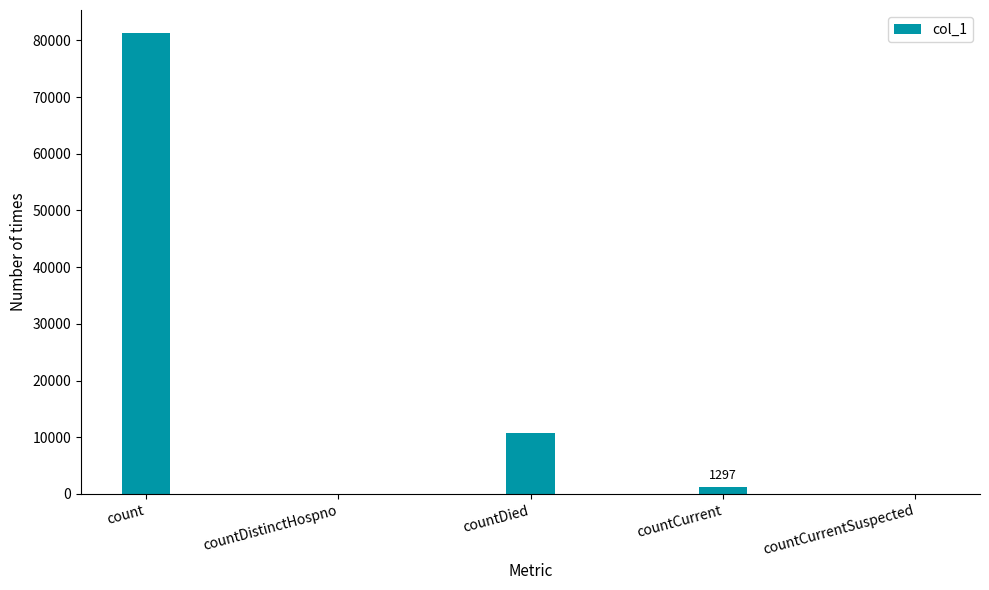

Which has a higher value, countCurrent or count?

count